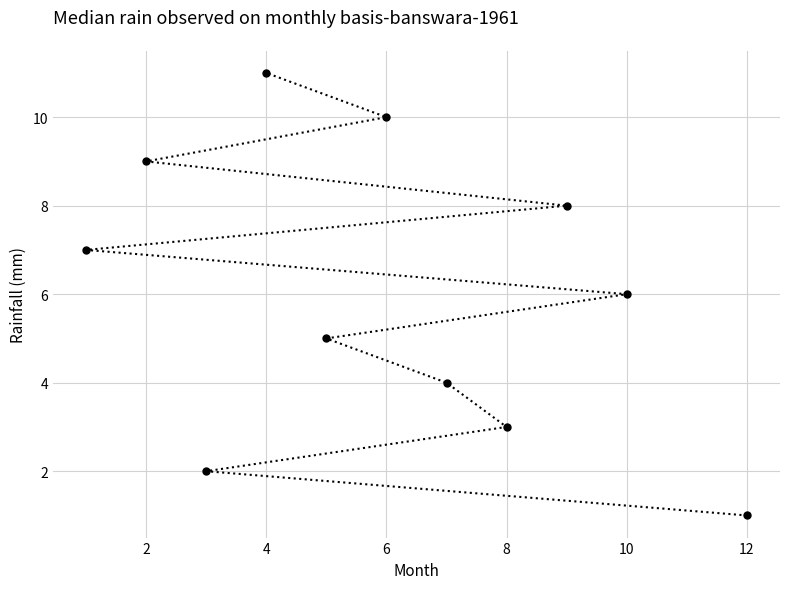

Which category has the highest value across all series?

4